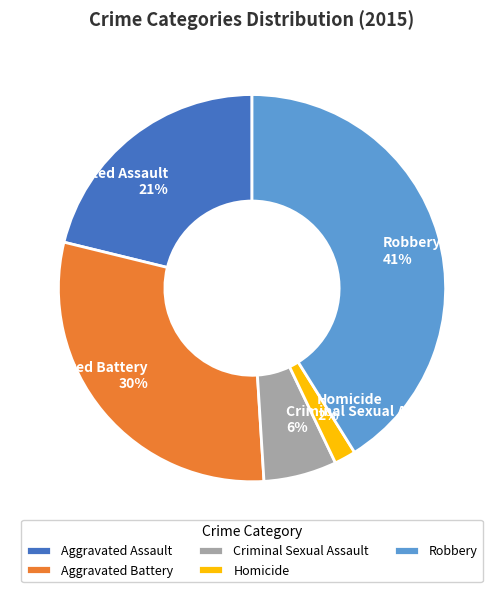

To the nearest percent, what is the difference between the Robbery and Aggravated Assault slice percentages?

20%